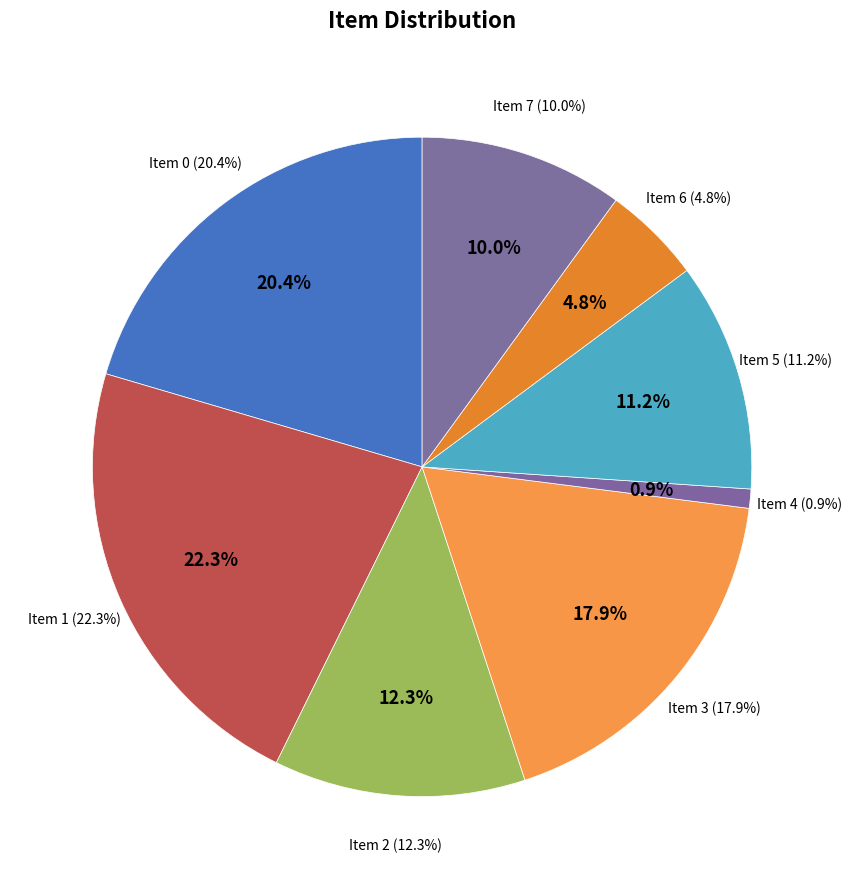

How many slices are in this pie chart?

8